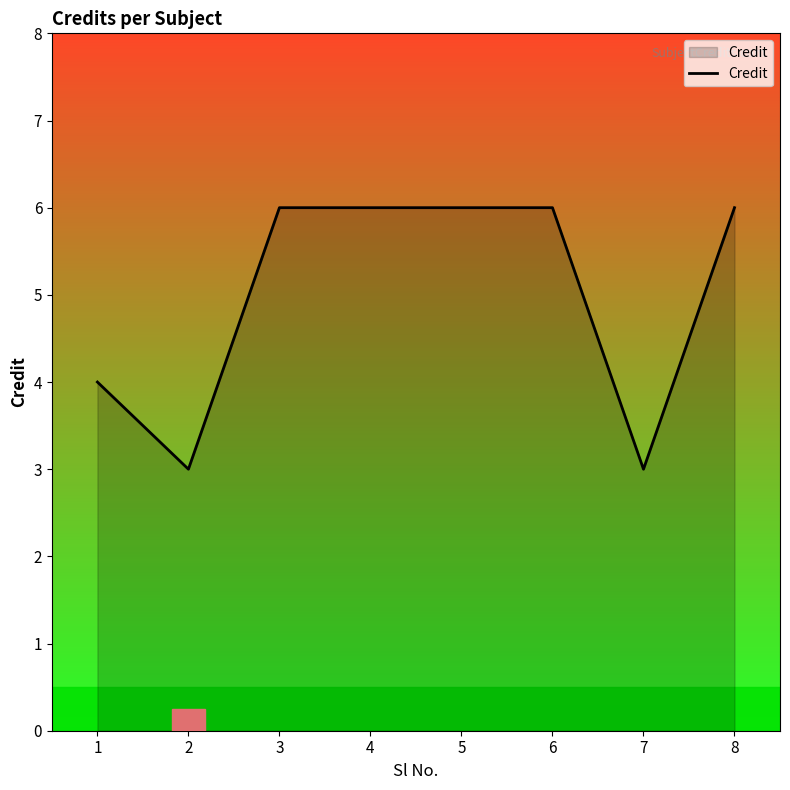

True or false: the data shows 3 at 3.

False